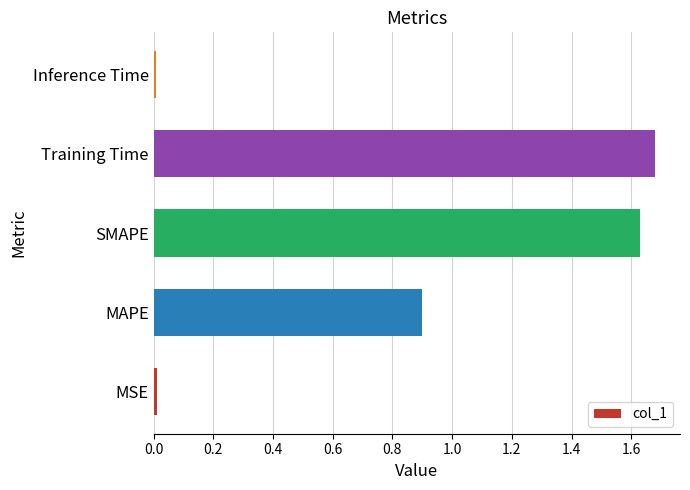

True or false: the data shows 0.0 at Inference Time.

True